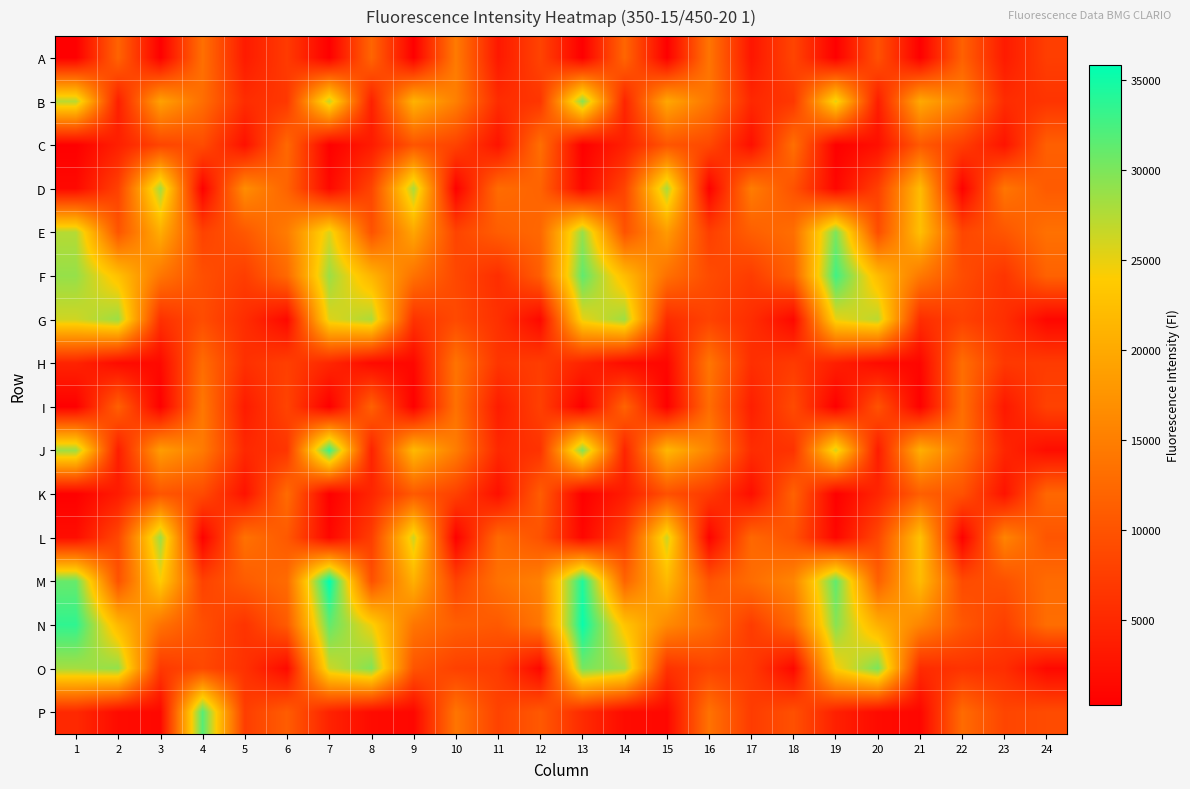

Rank the series at 11 from lowest to highest value.

K, C, A, I, J, B, F, G, H, O, P, N, E, L, D, M